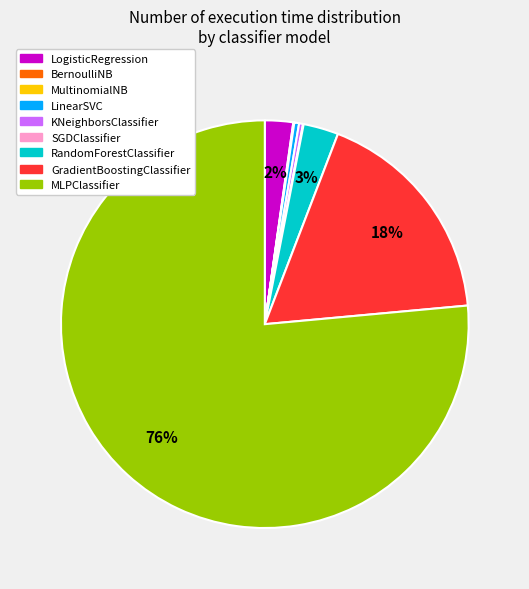

Is MLPClassifier the majority of the pie?

Yes